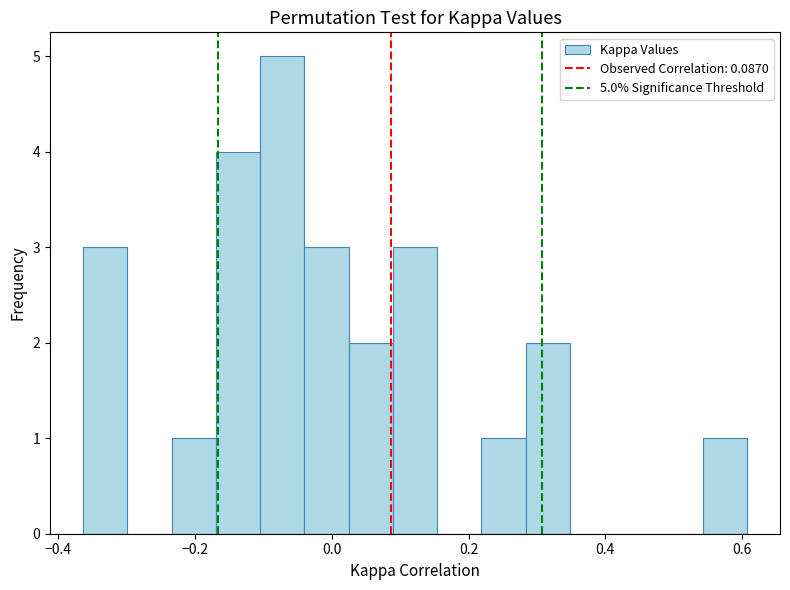

Read against the x-axis, roughly where is the centre of the tallest bar?

-0.08